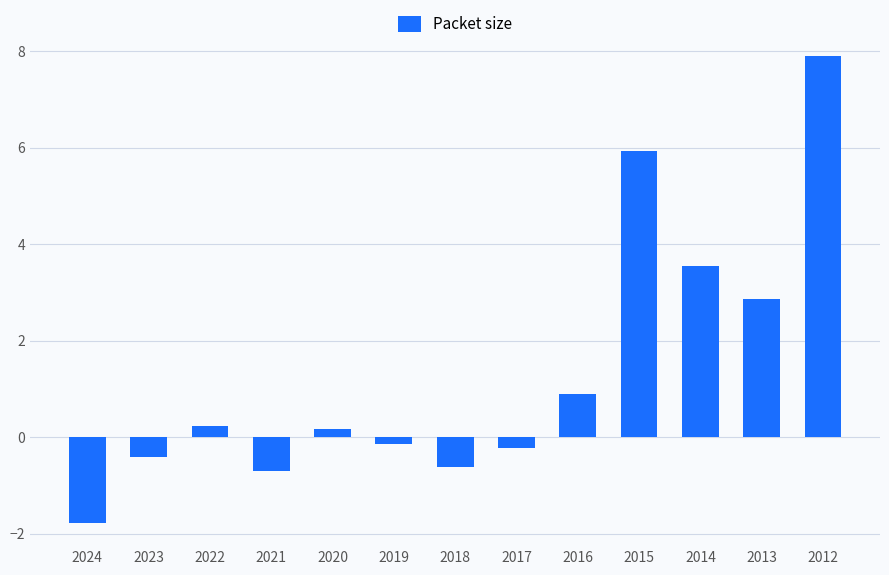

The chart shows a value of 4.9 at 2014. True or false?

False